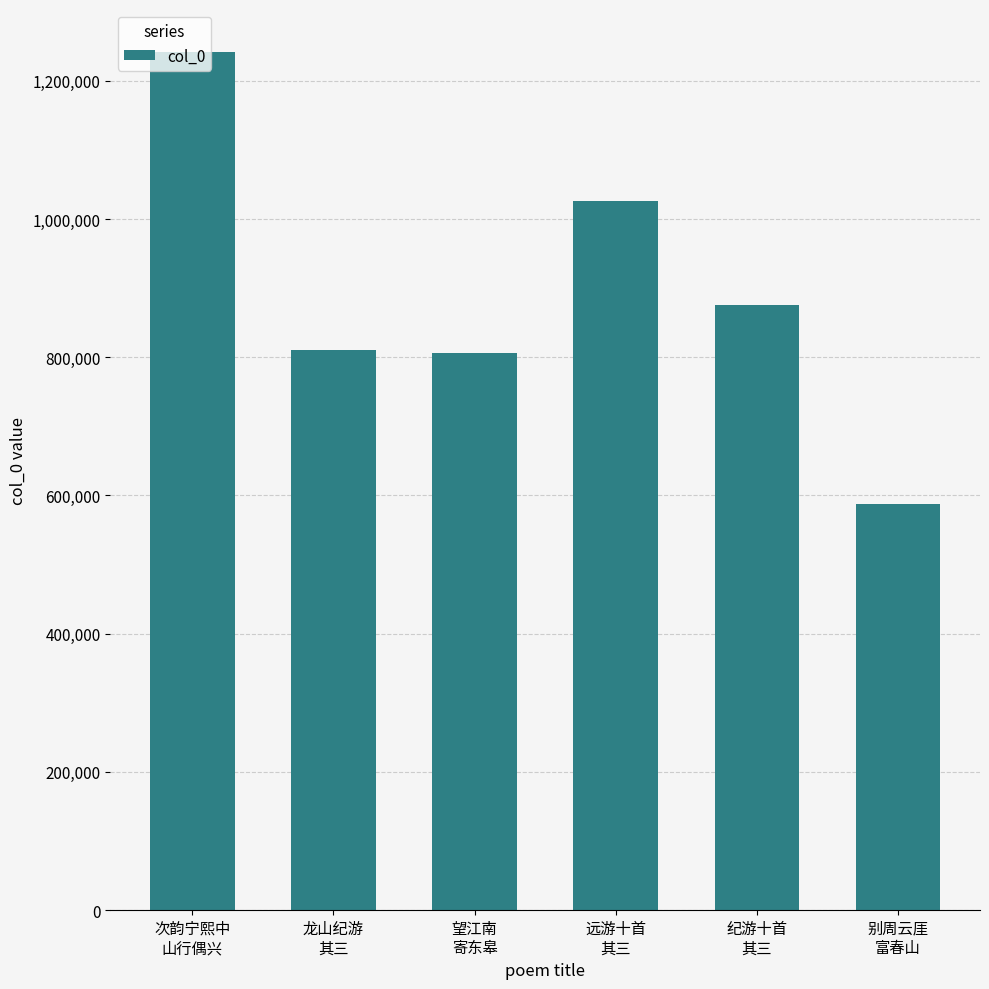

True or false: the data shows 247308 at 别周云厓
富春山.

False